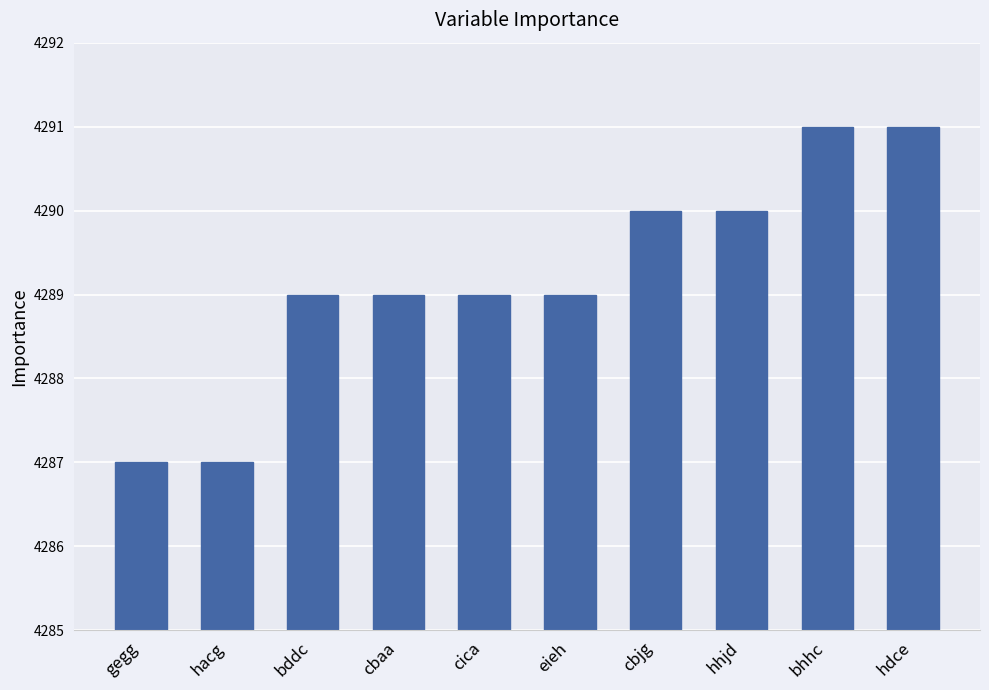

How many values are between 4289 and 4290?

6